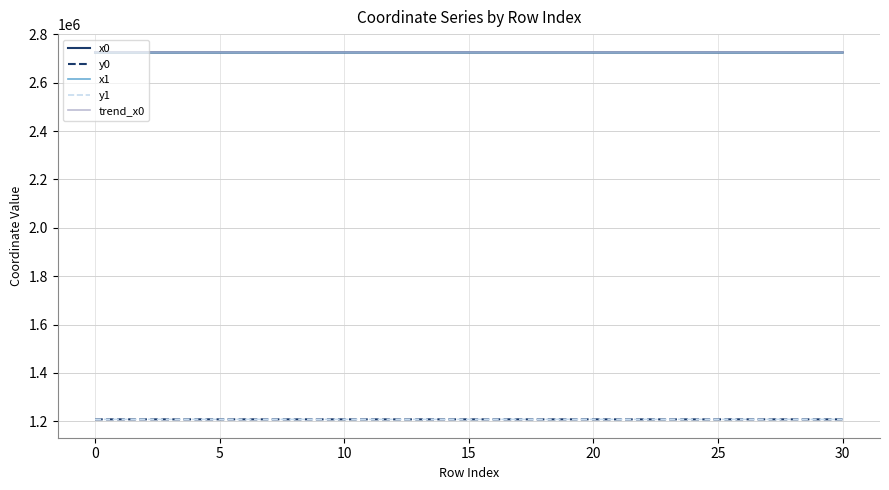

What is the minimum value for trend_x0?

2724733.3